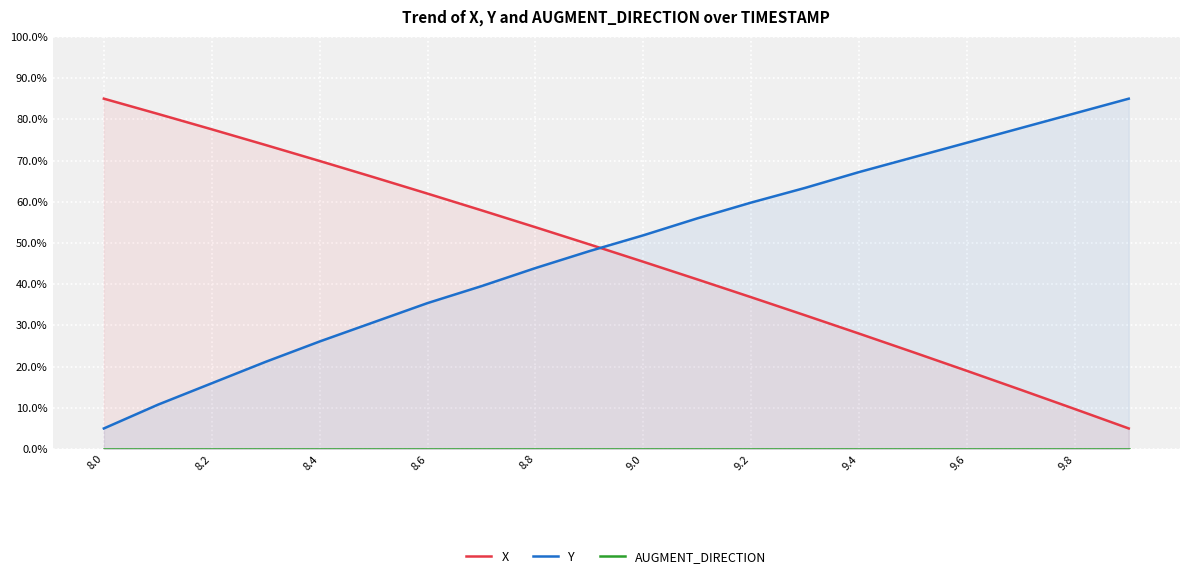

Is it true that Y equals 81.4 at 9.8?

True